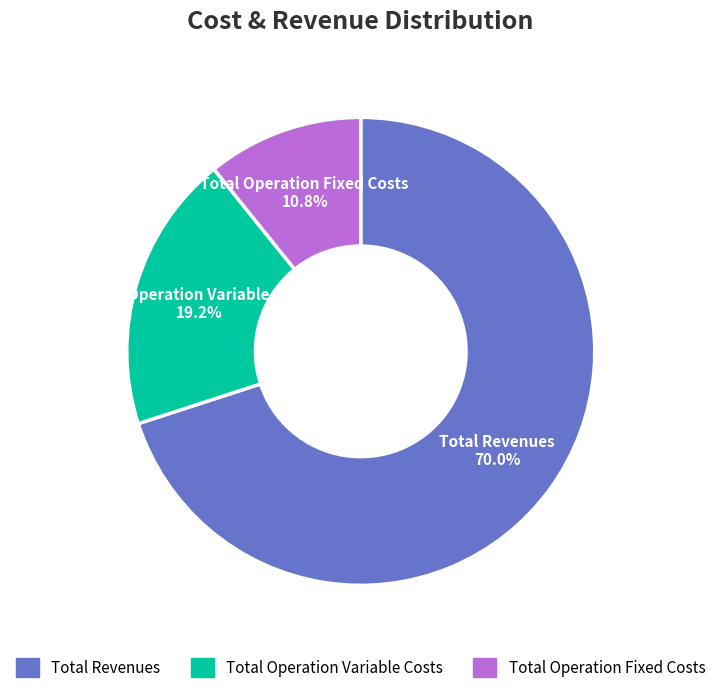

What portion of the pie excludes Total Operation Fixed Costs?

89.2%